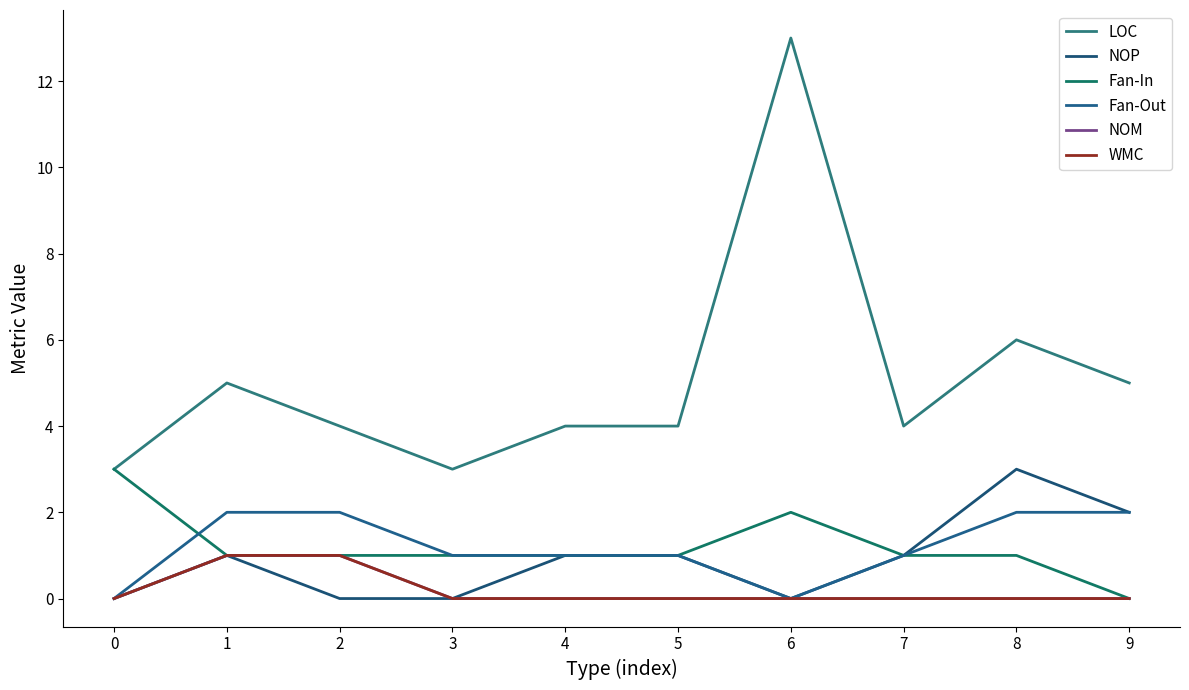

What is the maximum value shown in the chart?

13